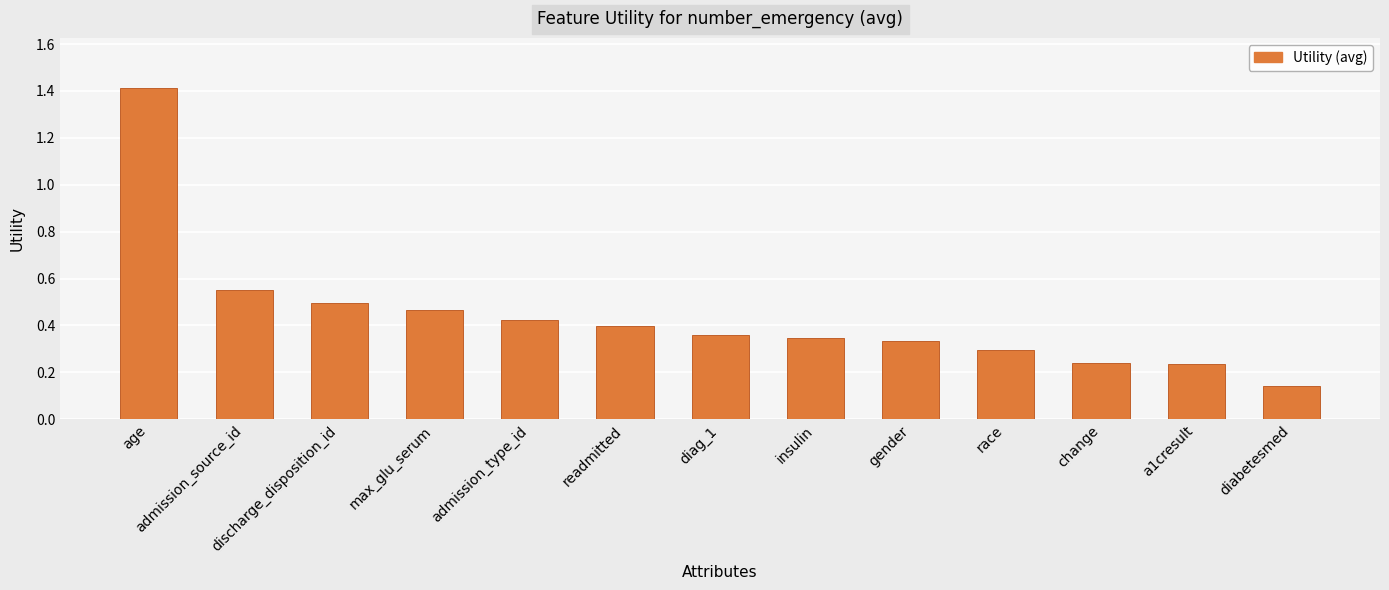

True or false: the data shows 0.1 at a1cresult.

False